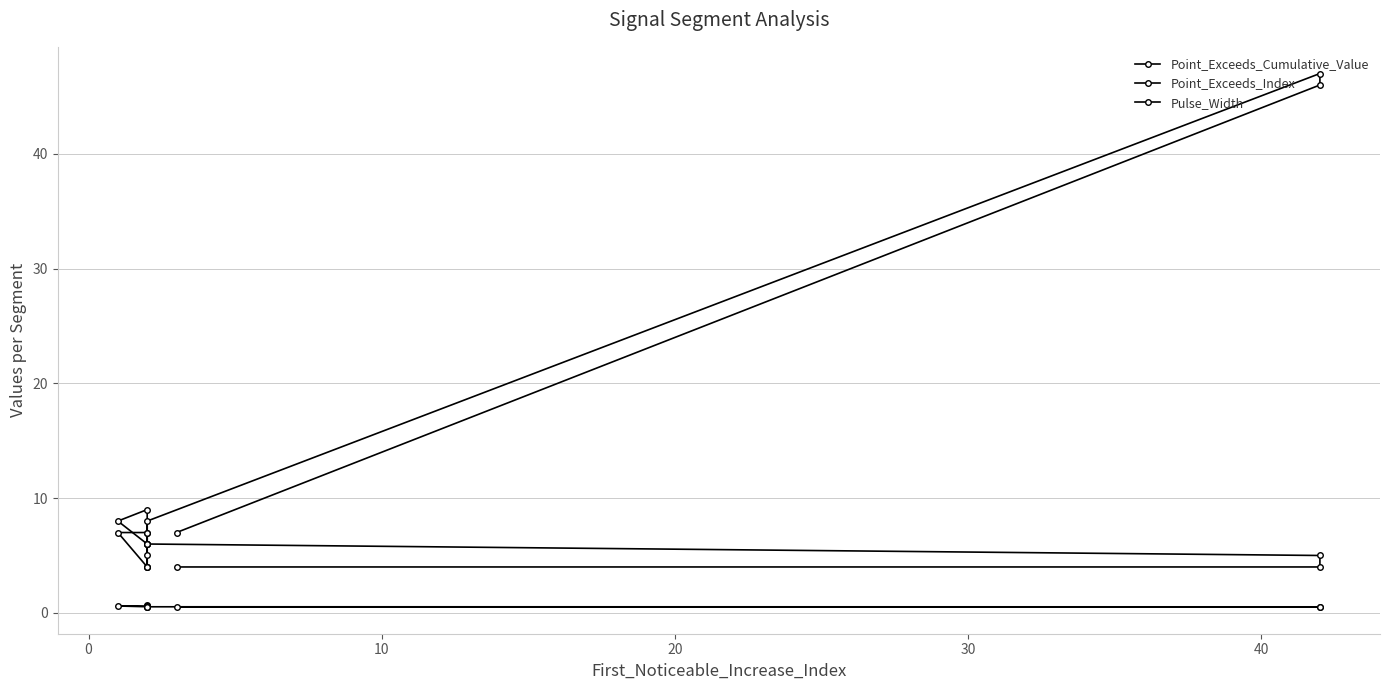

True or false: Point_Exceeds_Index and Pulse_Width cross at least once.

False